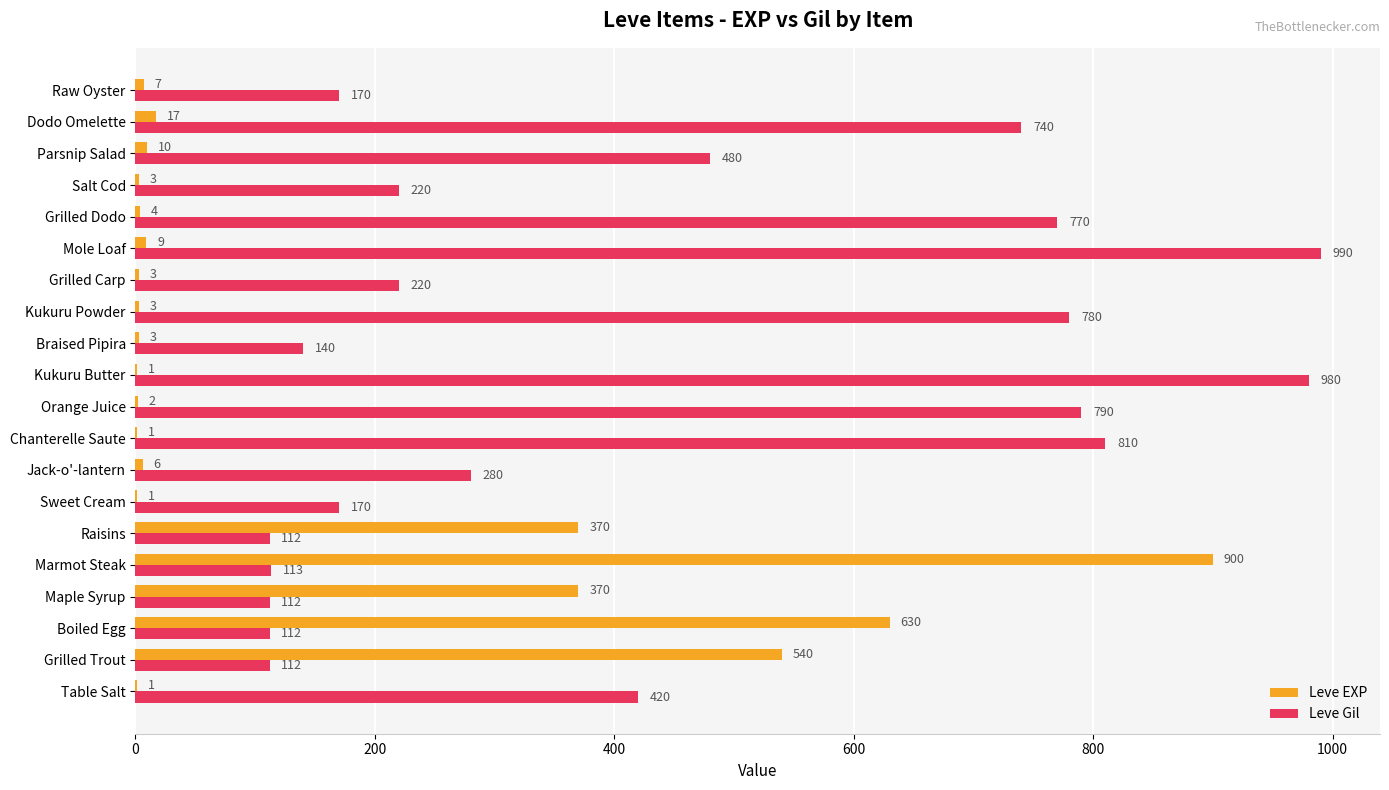

What is the sum of all Leve Gil values?

8521